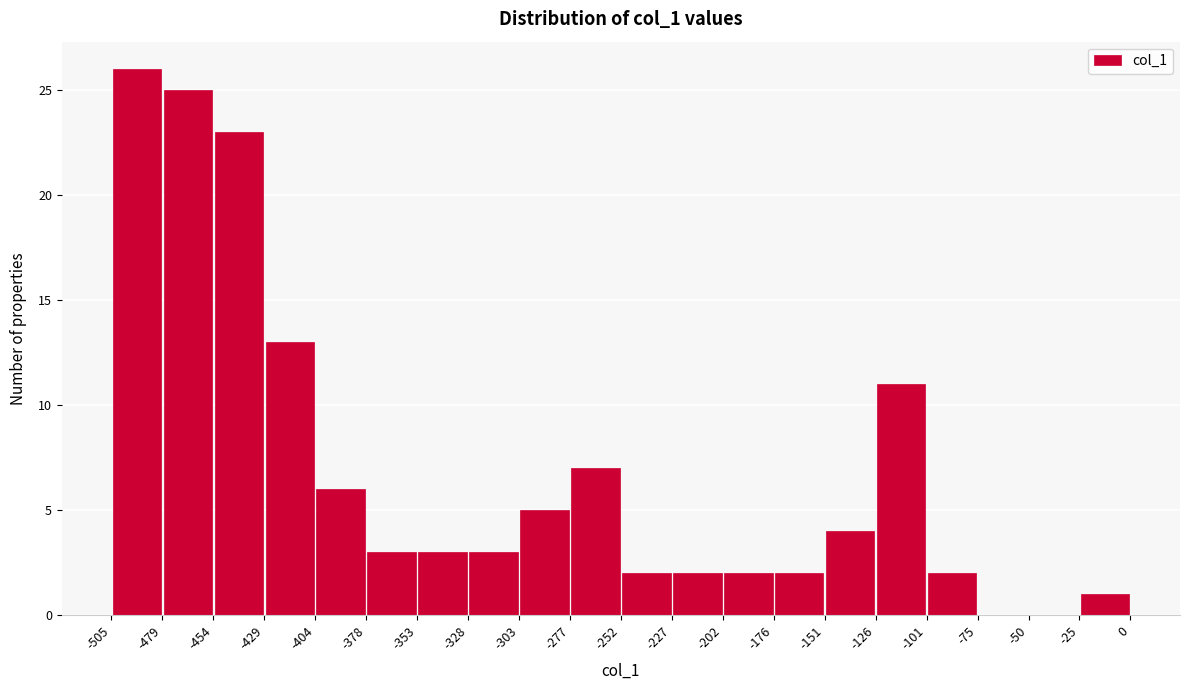

What is the height of the bar covering -101 to -75 on the x-axis? The values are not printed on the chart, so give them approximately, as read against the axis.

2